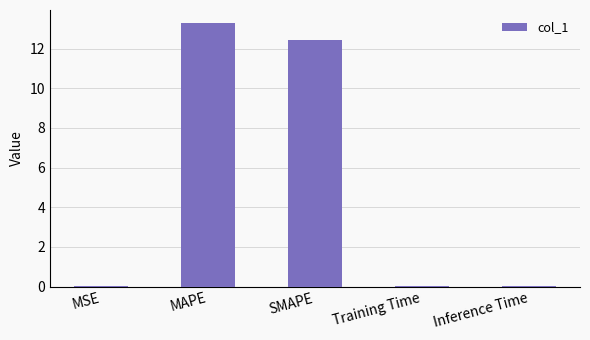

How many series are shown in this chart?

1